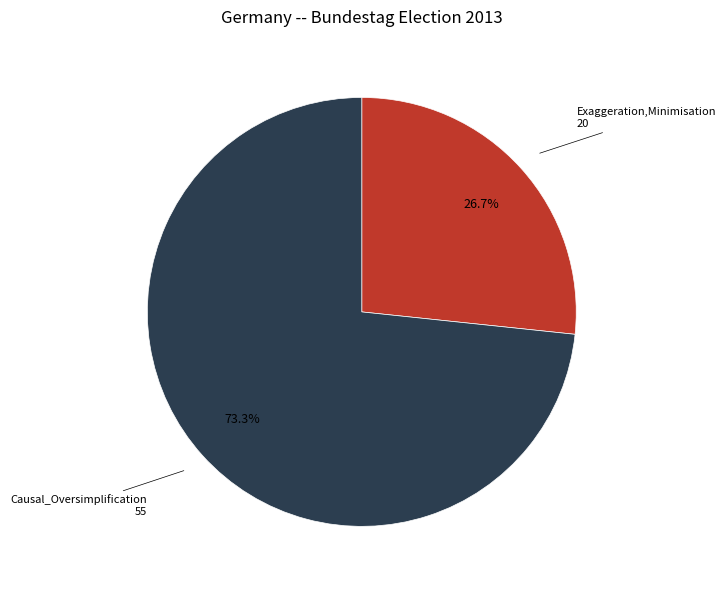

Is there any slice that represents more than half of the pie?

Yes